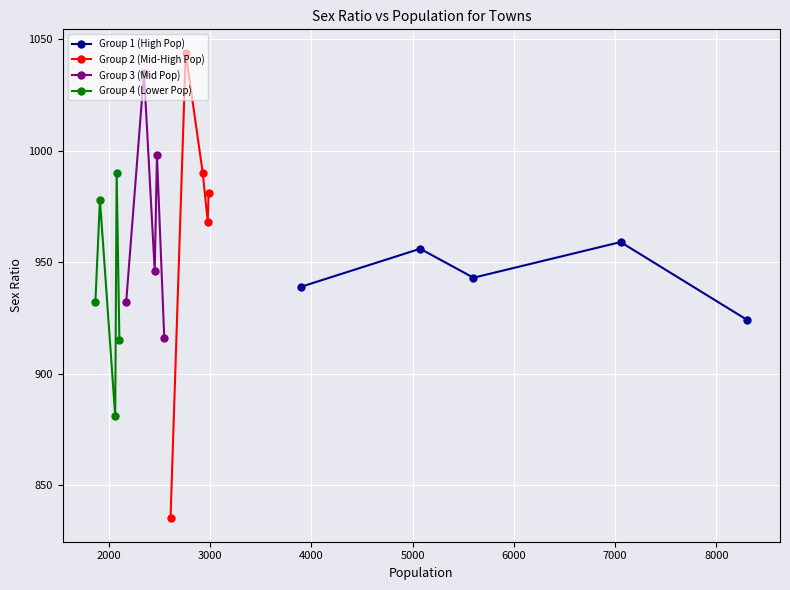

How many interior local valleys does the Group 1 (High Pop) series have?

1